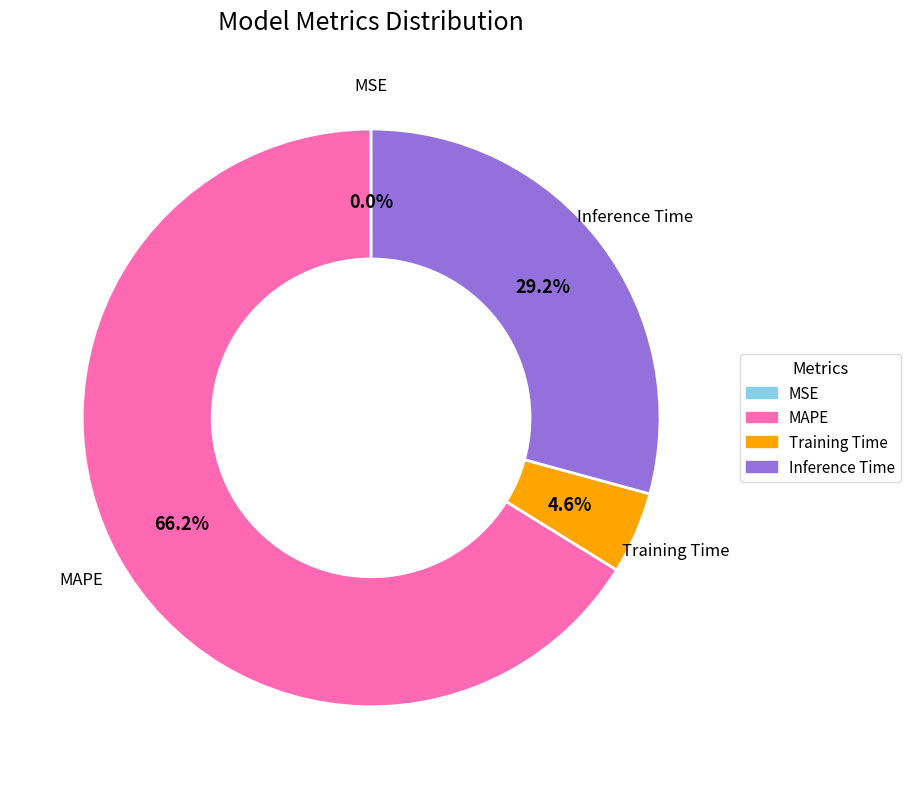

What is the largest slice in the pie chart?

MAPE